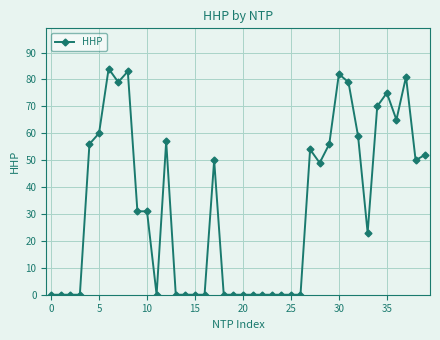

How many lines are shown in the chart?

1